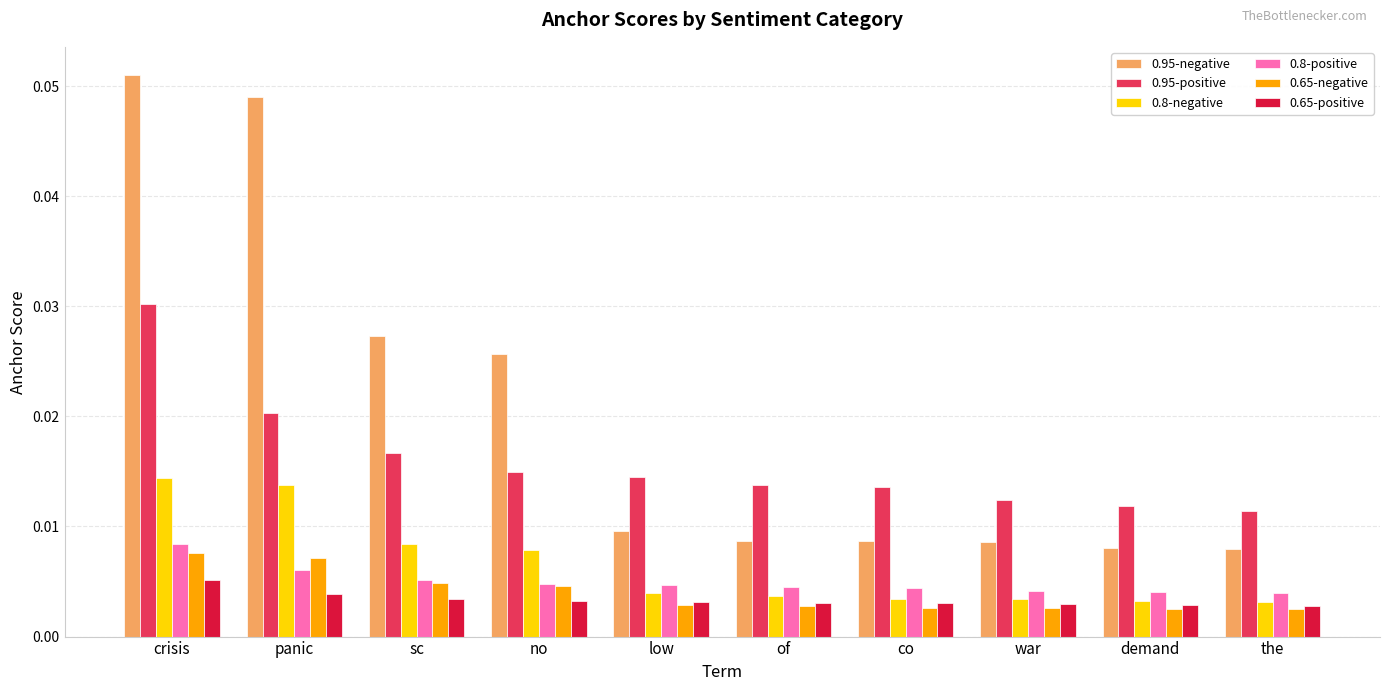

Between crisis and of, which series saw the biggest shift?

0.95-negative